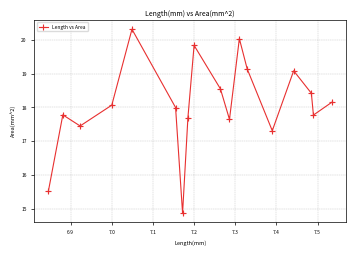

True or false: there are more than 0 points higher than both neighbors.

True